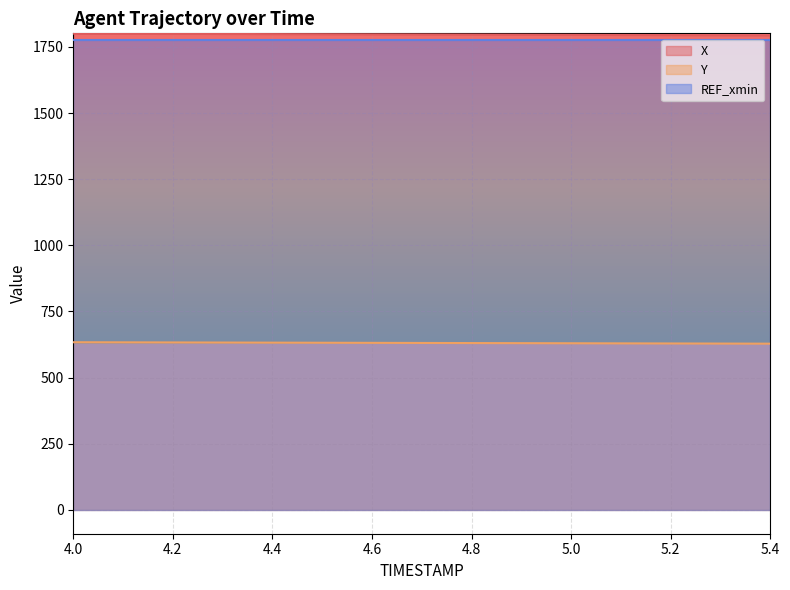

The Y series shows 318.8 at 4.6. True or false?

False